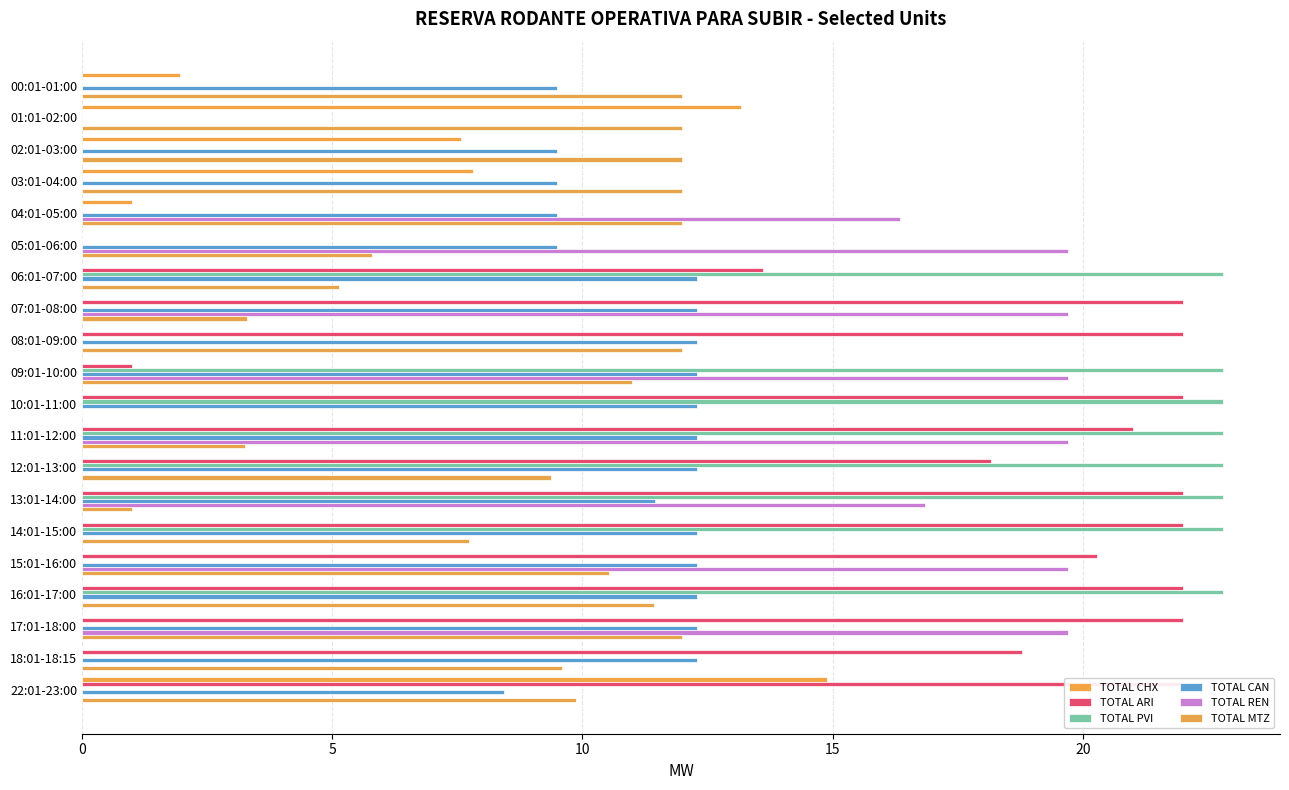

The TOTAL ARI series shows 11.5 at 07:01-08:00. True or false?

False